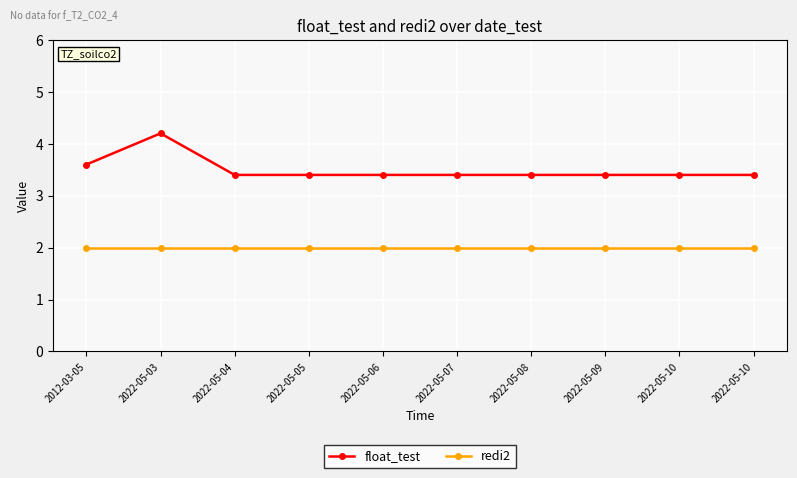

At which label is float_test closest to 3?

2022-05-04